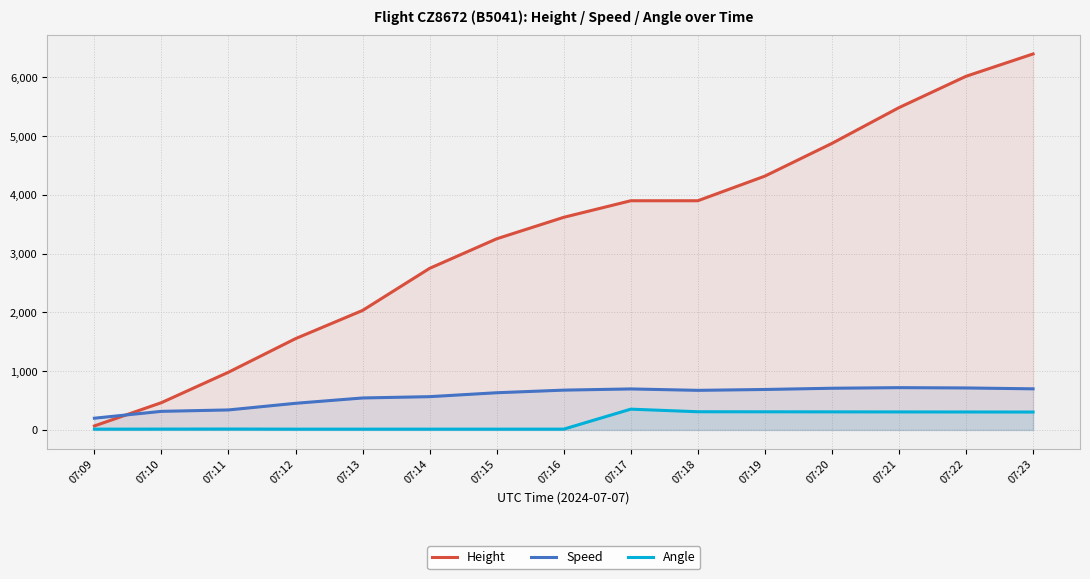

Where is the first local maximum for Speed?

07:17